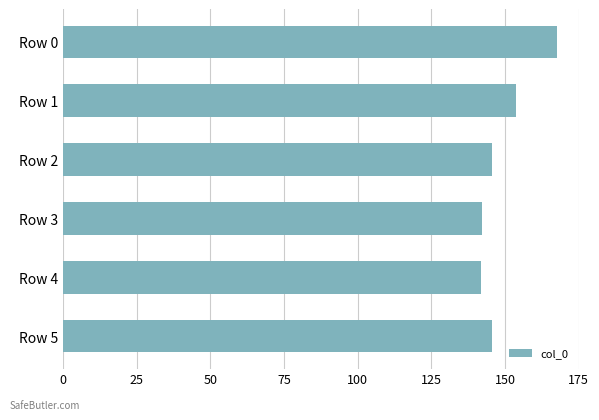

How many bars are there in total?

6